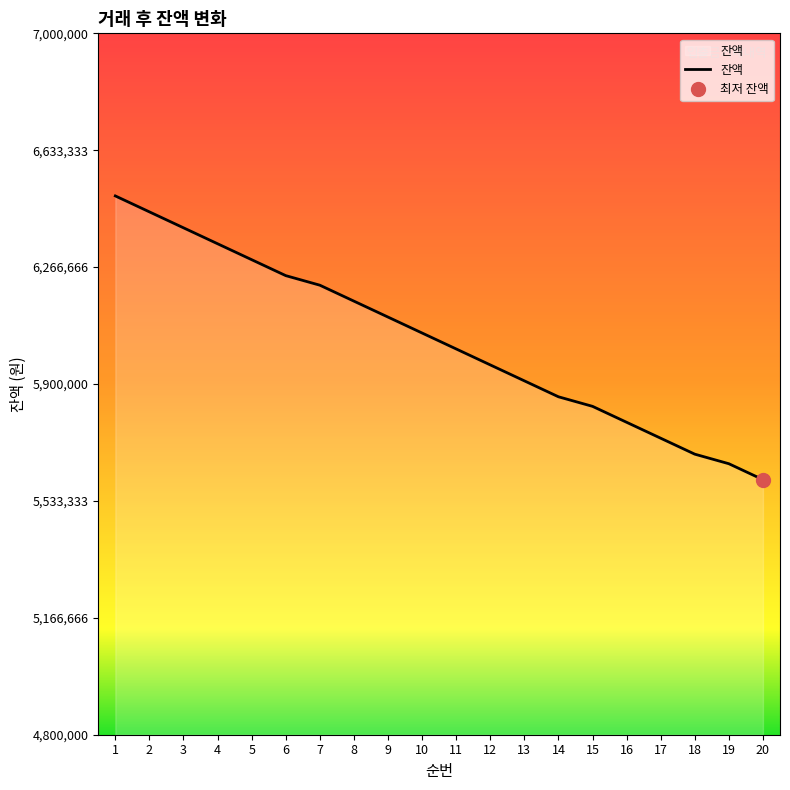

What is the average value?

6037000